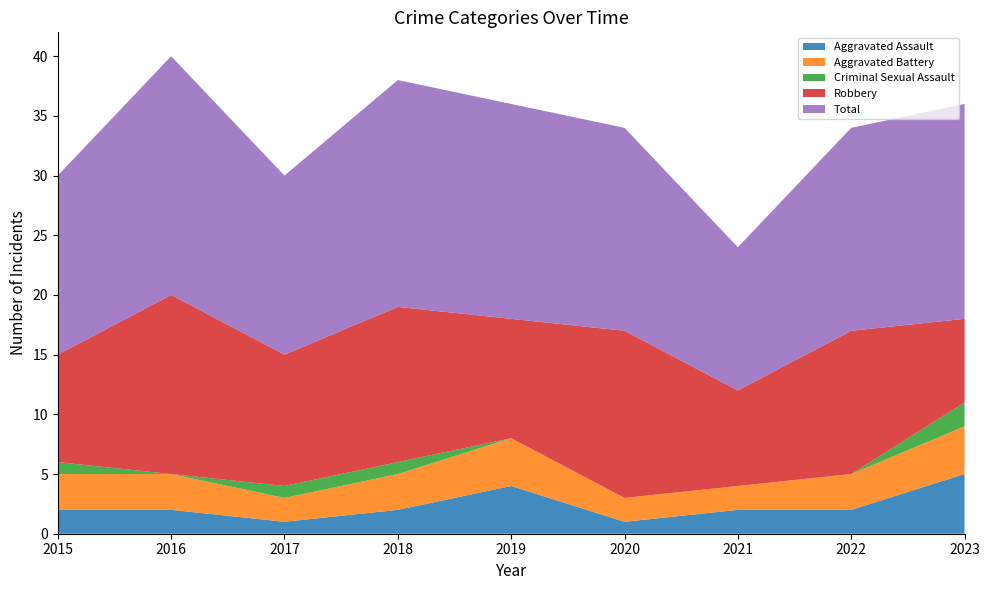

Reading left to right, transcribe all the data shown in this chart.

Aggravated Assault: 2015=2	2016=2	2017=1	2018=2	2019=4	2020=1	2021=2	2022=2	2023=5
Aggravated Battery: 2015=3	2016=3	2017=2	2018=3	2019=4	2020=2	2021=2	2022=3	2023=4
Criminal Sexual Assault: 2015=1	2016=0	2017=1	2018=1	2019=0	2020=0	2021=0	2022=0	2023=2
Robbery: 2015=9	2016=15	2017=11	2018=13	2019=10	2020=14	2021=8	2022=12	2023=7
Total: 2015=15	2016=20	2017=15	2018=19	2019=18	2020=17	2021=12	2022=17	2023=18